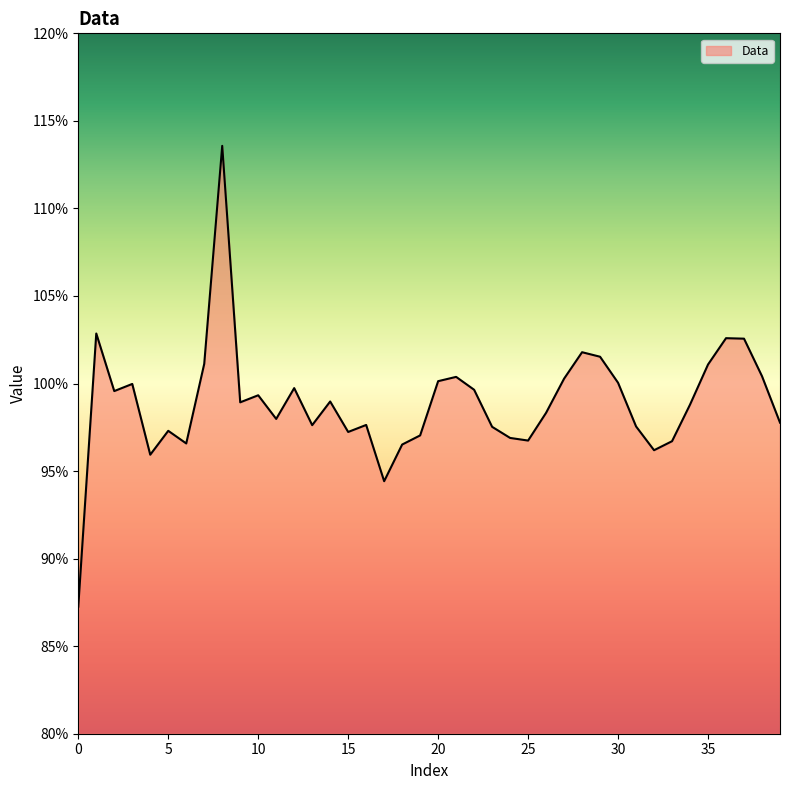

How many interior local valleys (lower than both neighbors) does the data have?

10